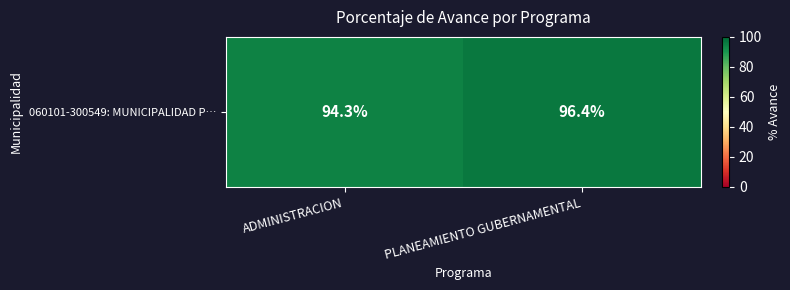

Reading left to right, list all the values displayed in this chart.

ADMINISTRACION=94.3	PLANEAMIENTO GUBERNAMENTAL=96.4